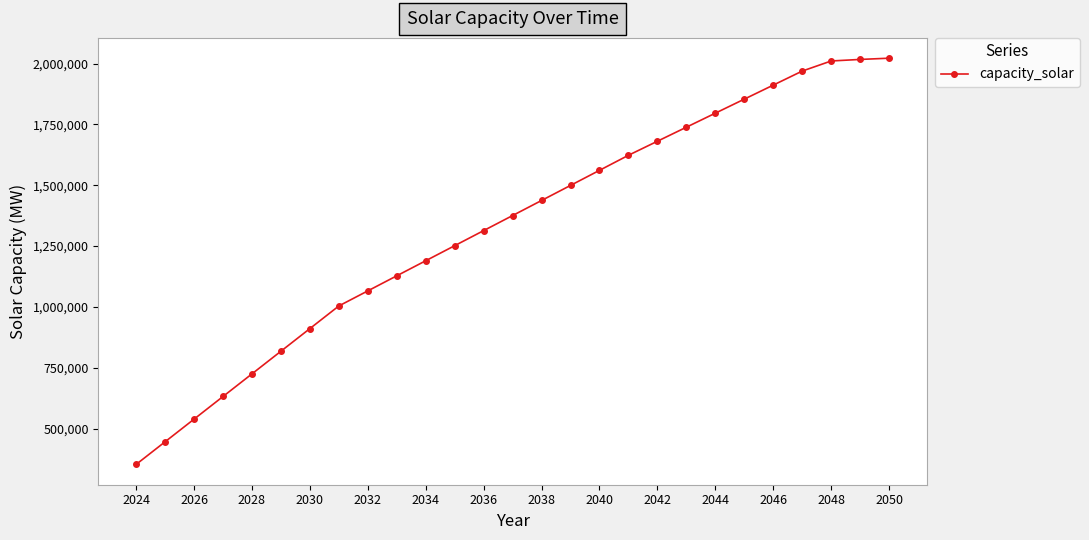

What is the greatest value displayed?

2022151.3